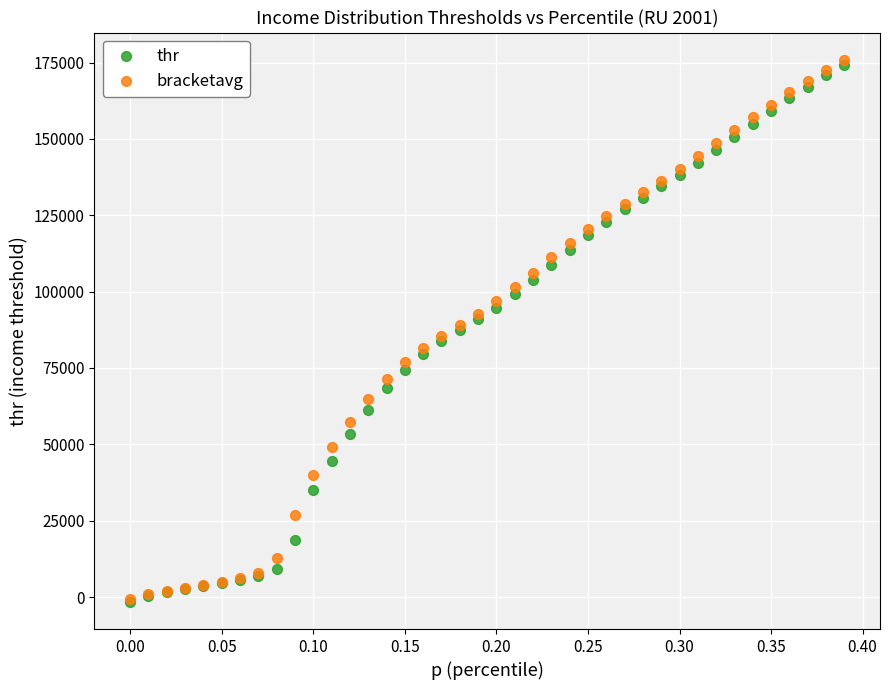

Which series has the largest Y range (max minus min)?

bracketavg